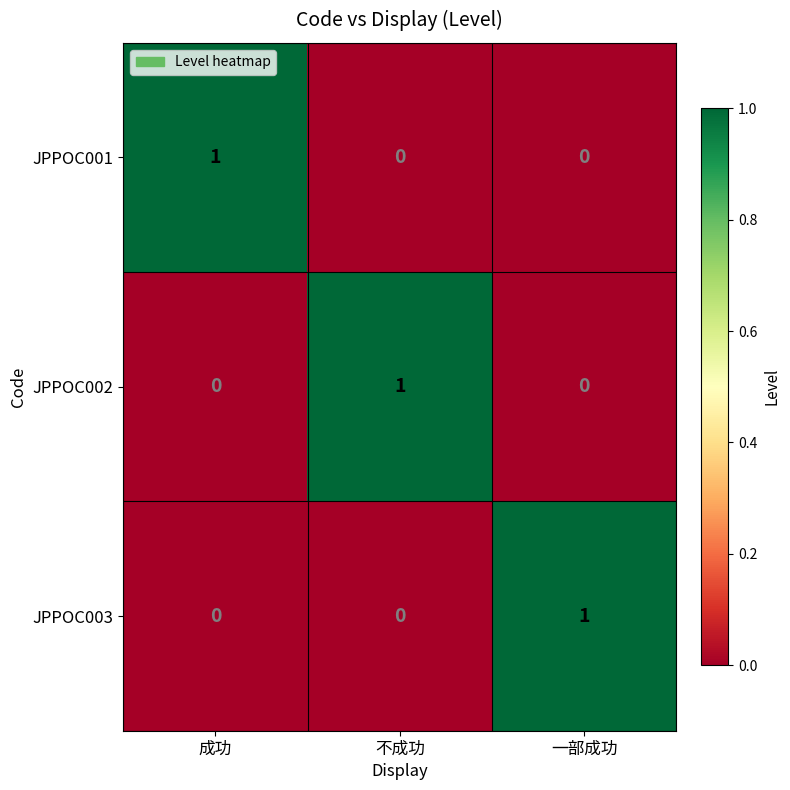

Reading left to right, extract all data points from this chart.

JPPOC001: 成功=1	不成功=0	一部成功=0
JPPOC002: 成功=0	不成功=1	一部成功=0
JPPOC003: 成功=0	不成功=0	一部成功=1